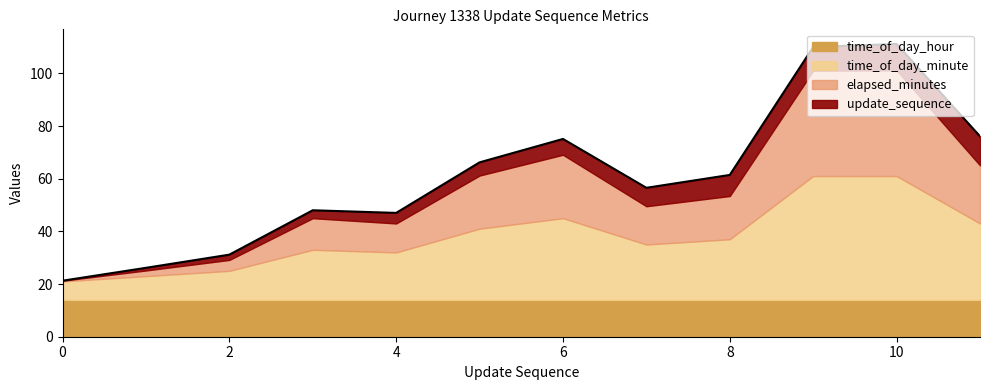

True or false: time_of_day_minute and elapsed_minutes intersect in this chart.

False